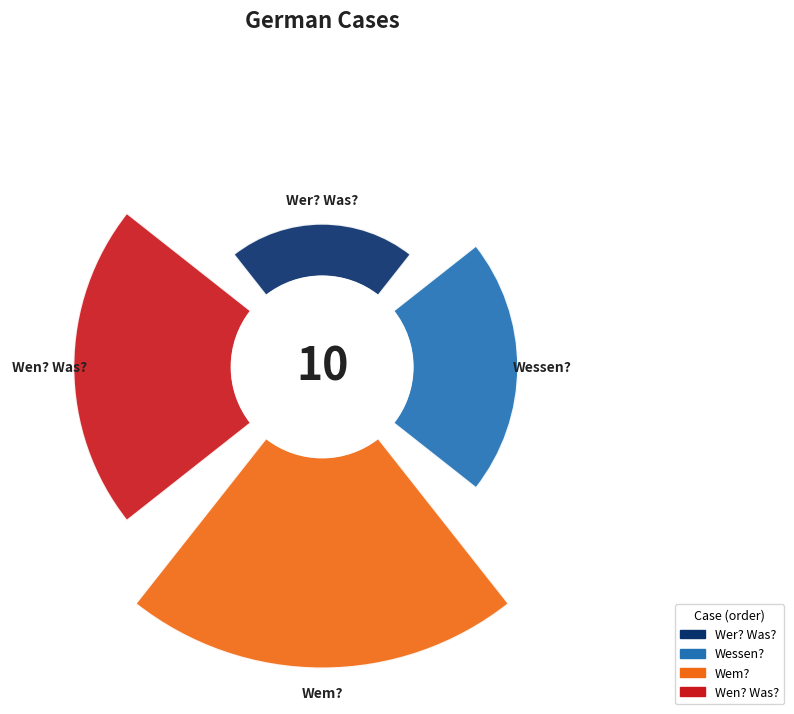

Does any single category account for the majority?

No